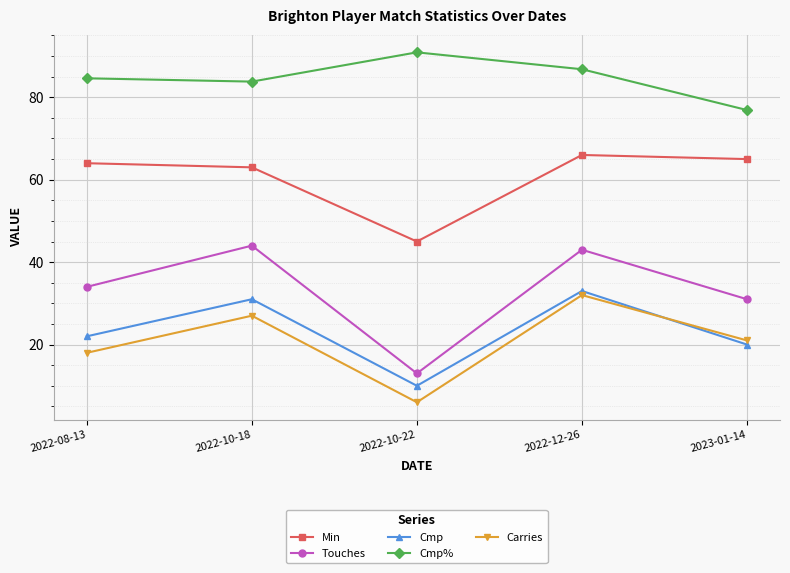

Count the number of data series in this chart.

5